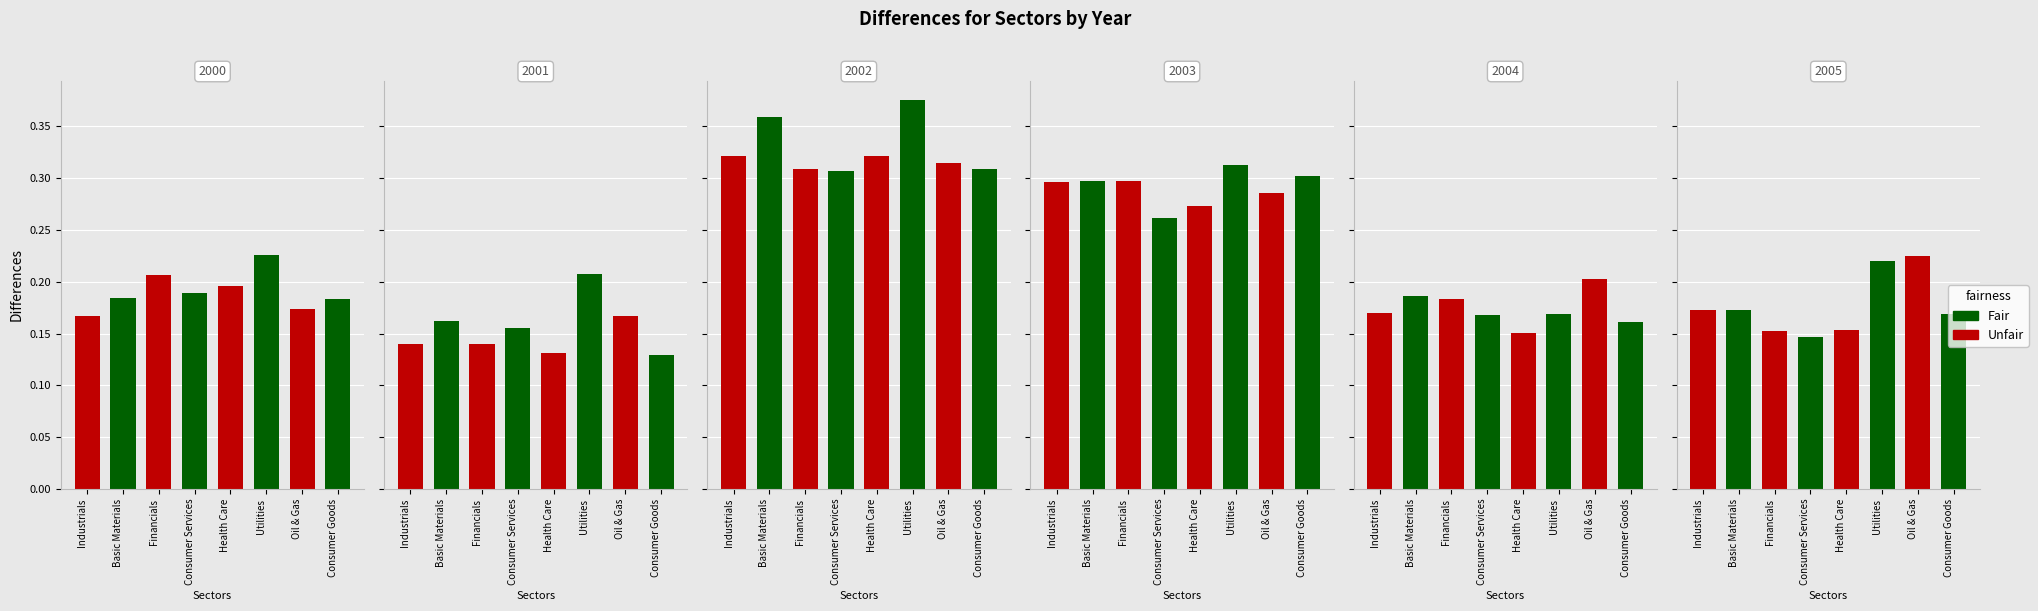

True or false: 2005 has a value of 0.2 at Consumer Goods.

False